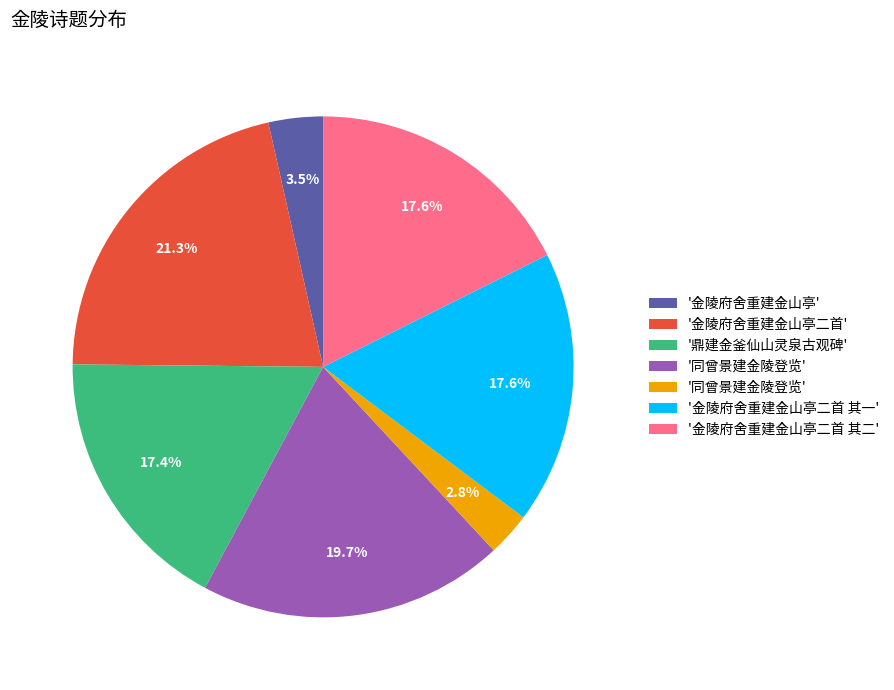

Is there a majority slice in this chart?

No